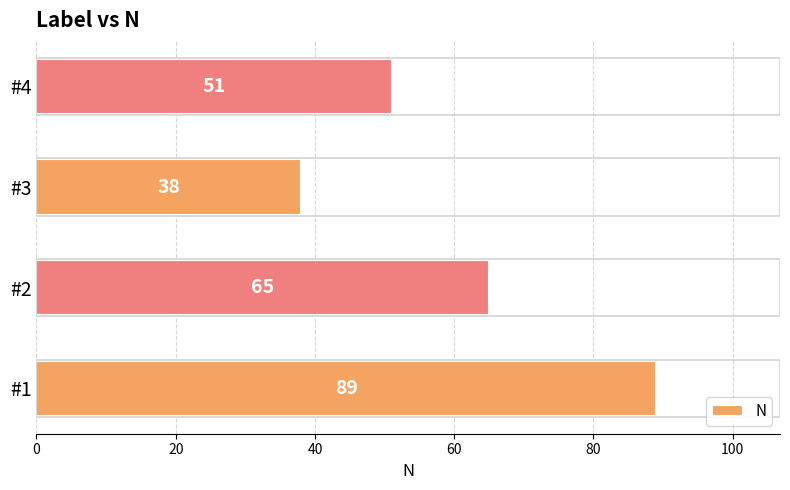

Reading bottom to top, what are all the values shown in this chart?

#1=89	#2=65	#3=38	#4=51